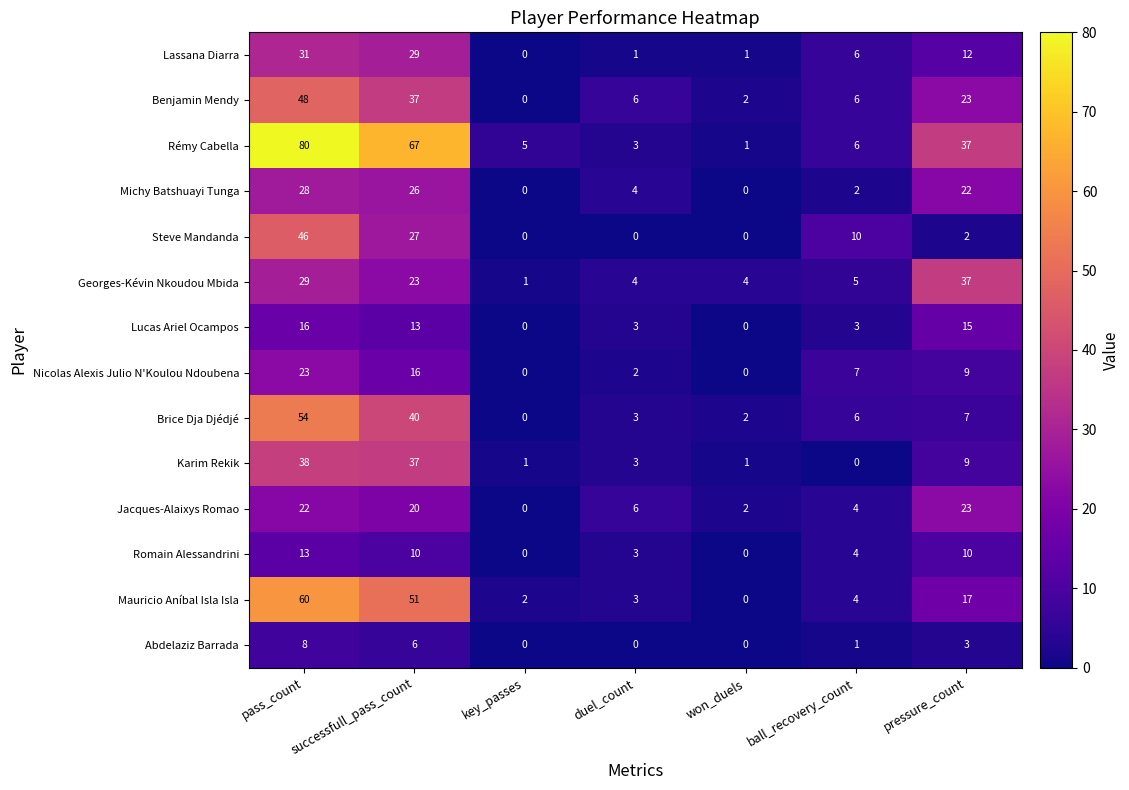

At how many categories does at least one series exceed 73?

1